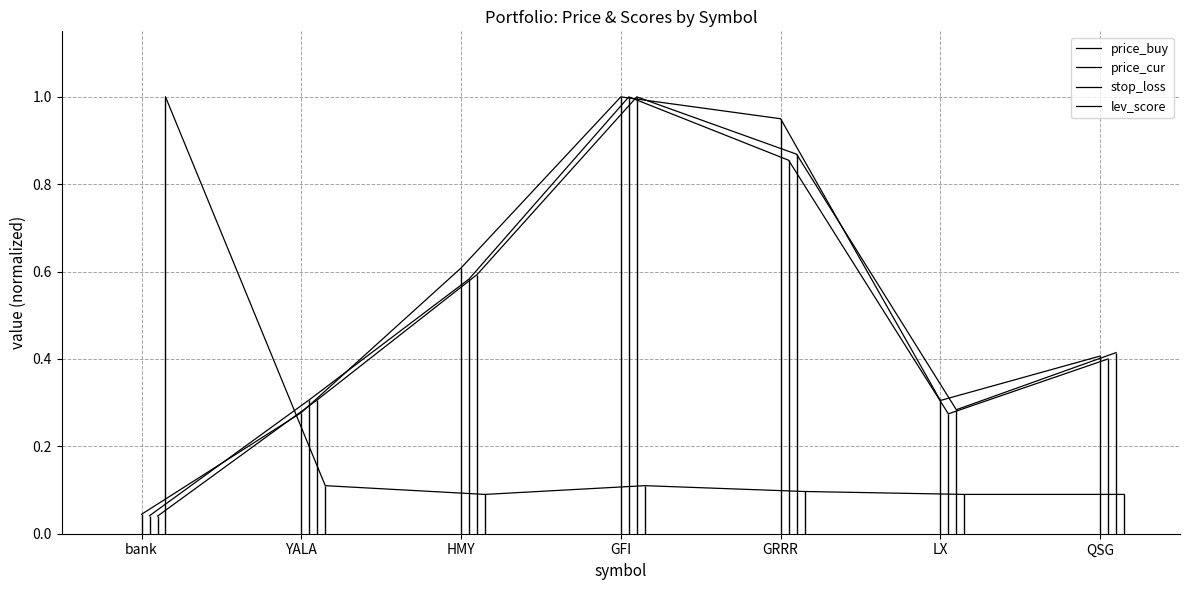

What are all the series names shown in the legend?

price_buy, price_cur, stop_loss, lev_score